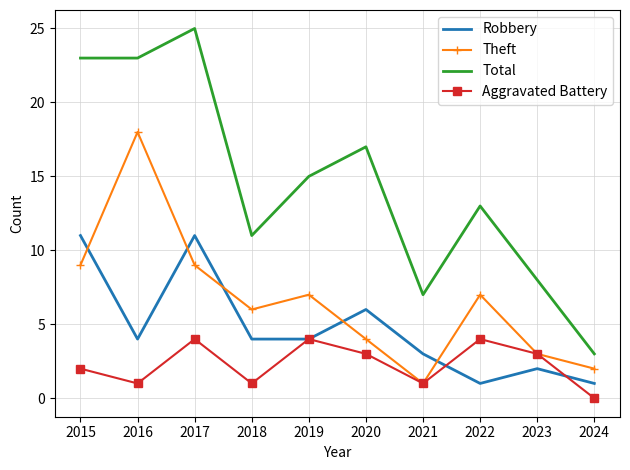

At how many categories does at least one series exceed 22?

3